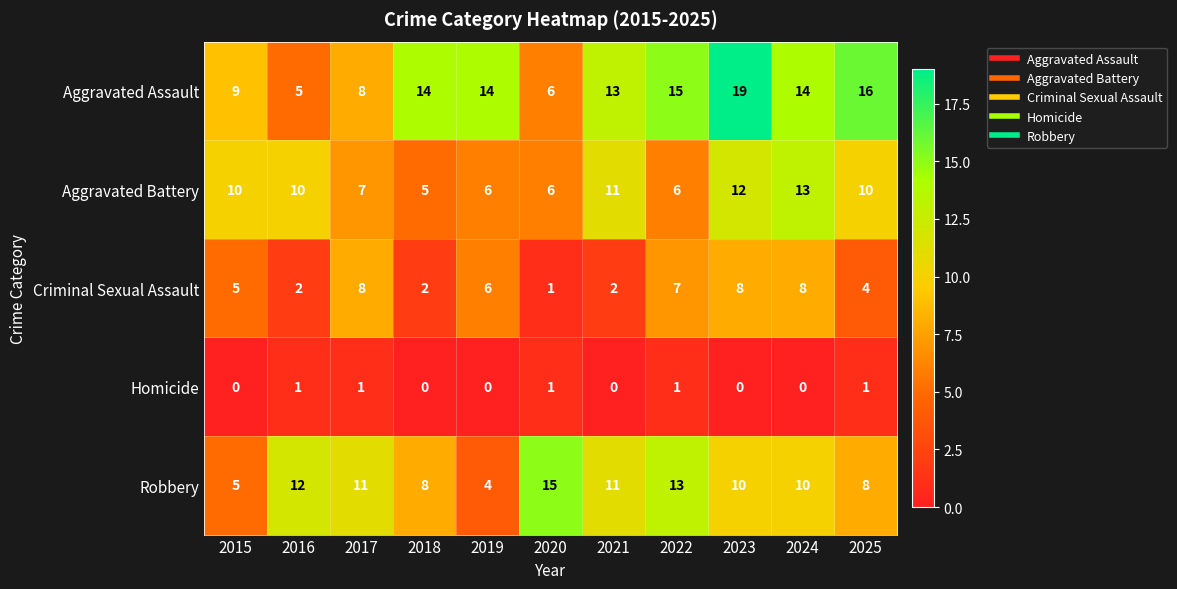

What is the sum of the Aggravated Battery values at 2015 and 2023?

22